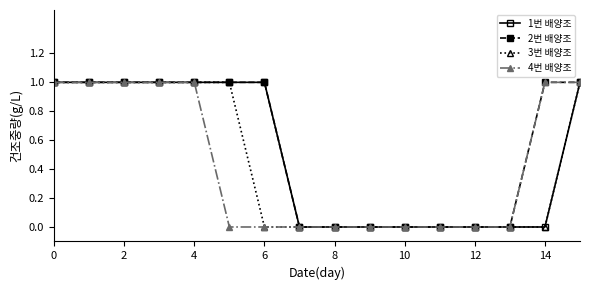

What is the value of the 4번 배양조 point at the 2nd from the left?

1